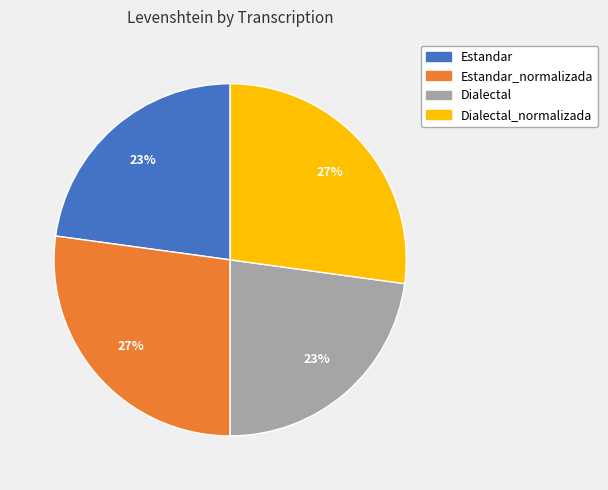

Is there a majority slice in this chart?

No